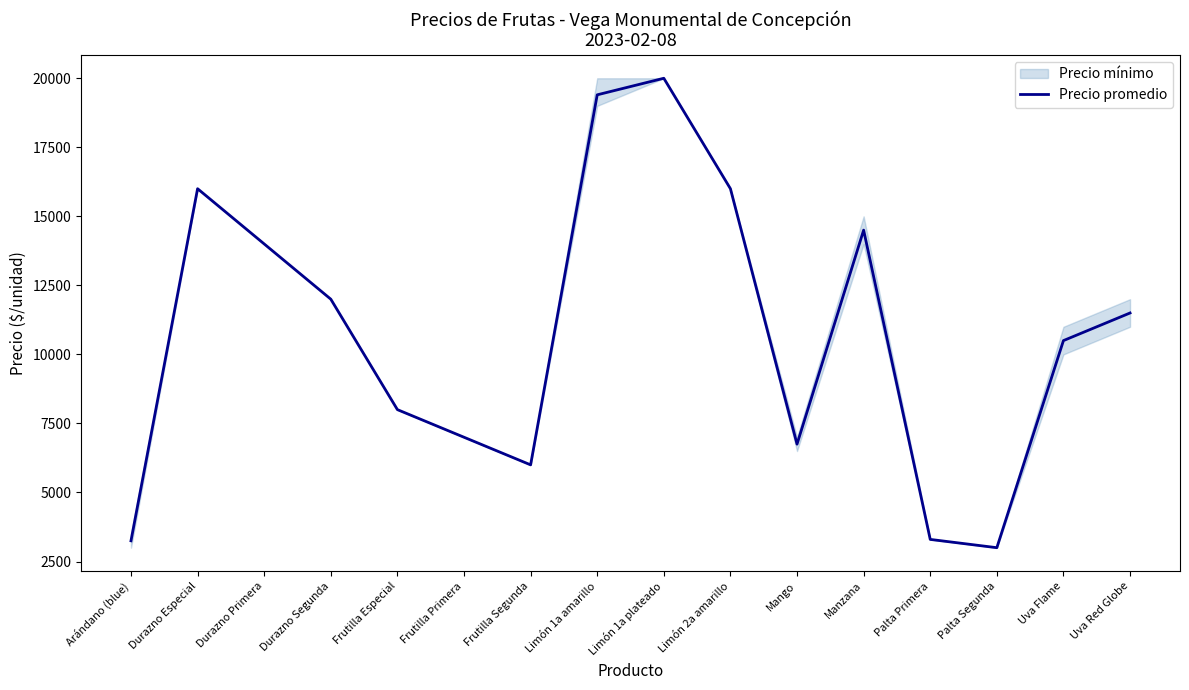

What is the approximate value at Durazno Especial, to the nearest 100?

16000